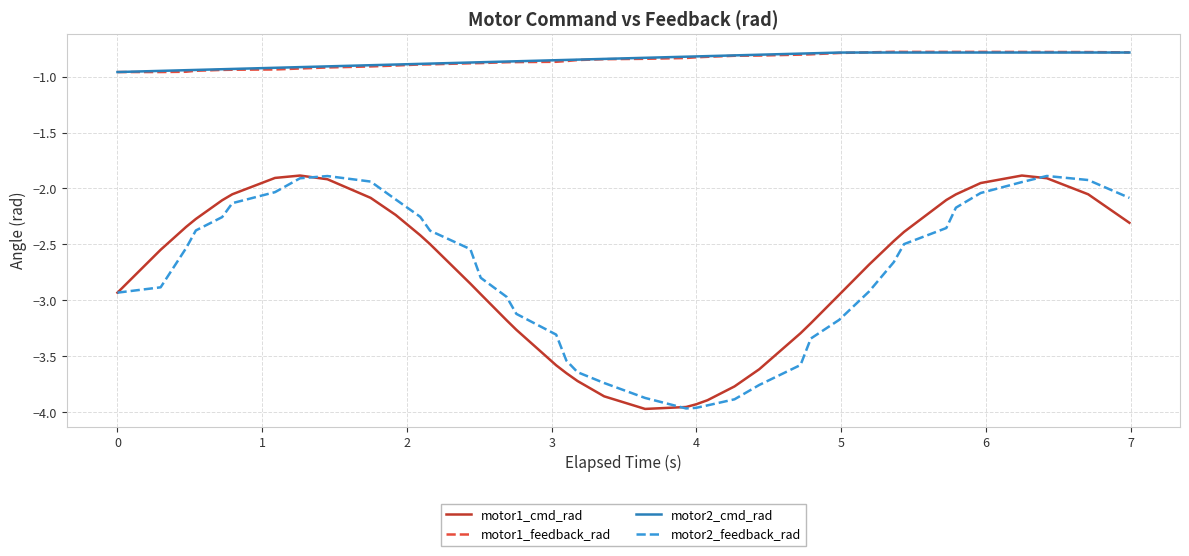

True or false: motor2_cmd_rad and motor1_cmd_rad cross at least once.

False